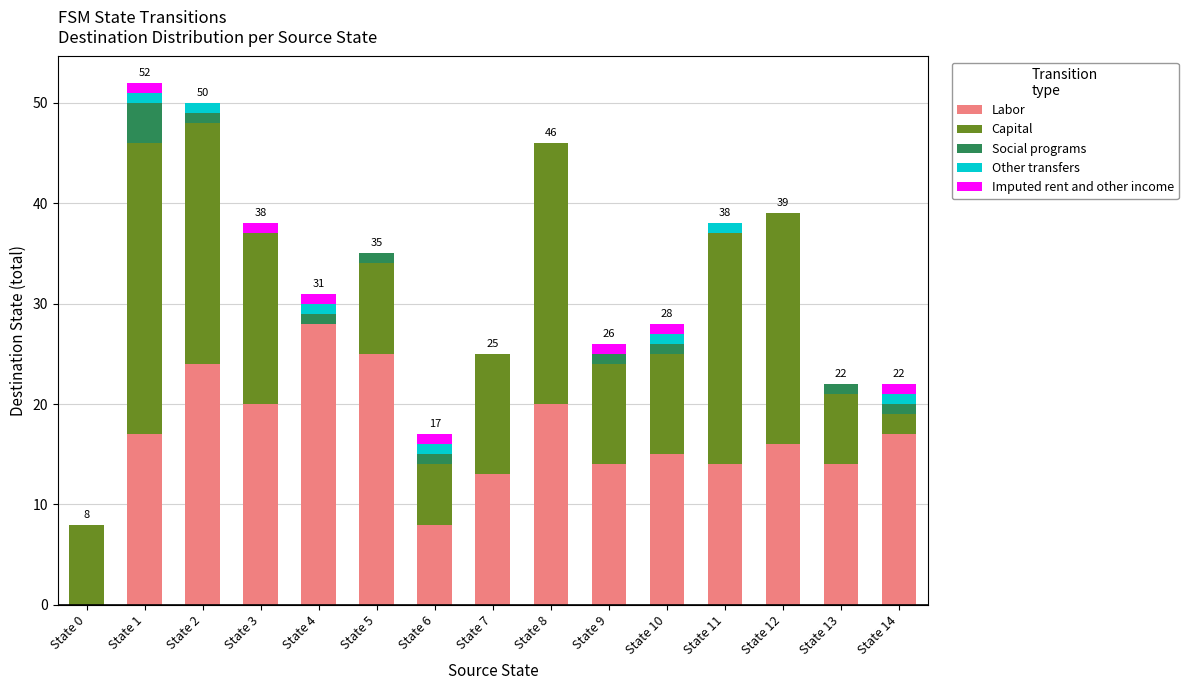

What are all the series names shown in the legend?

Labor, Capital, Social programs, Other transfers, Imputed rent and other income